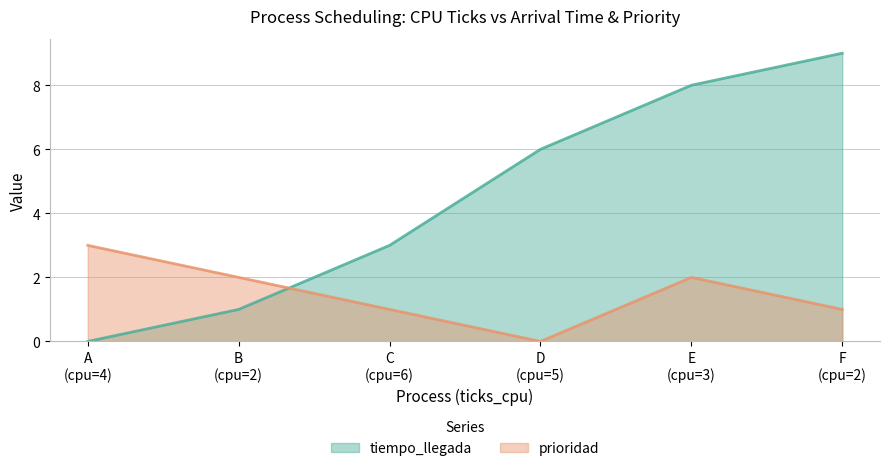

Which series has the largest range (max minus min)?

tiempo_llegada